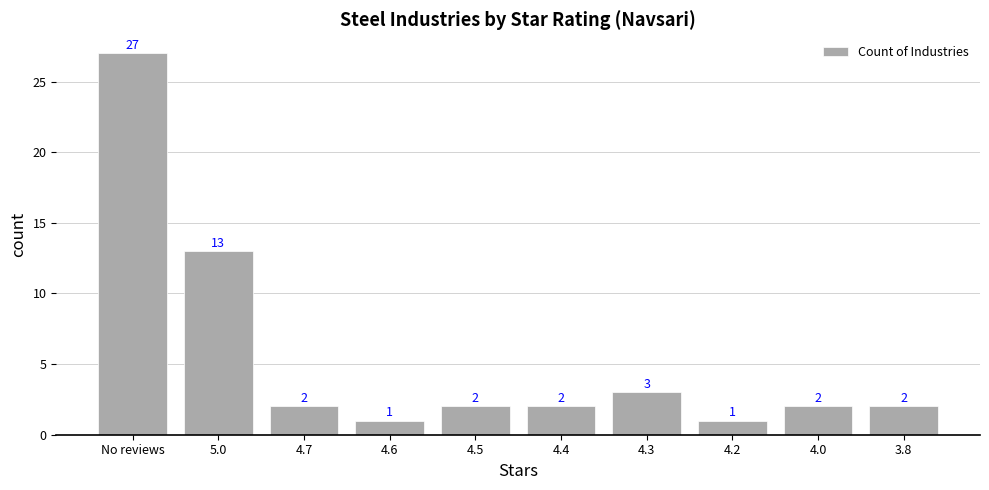

Approximately how many times larger is the value at 3.8 compared to 4.6?

2.0